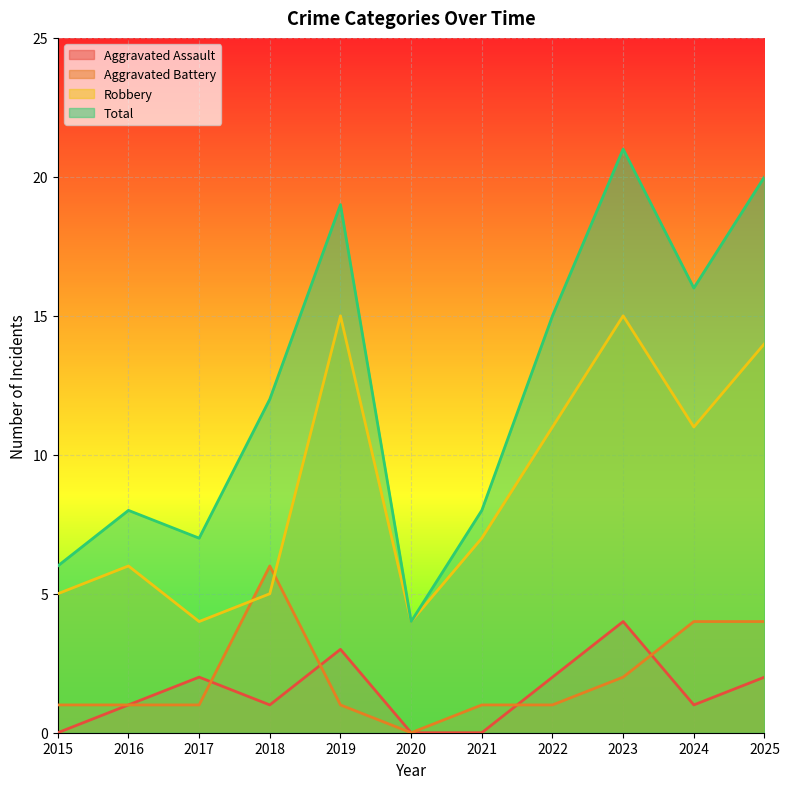

Reading left to right, list all the values displayed in this chart.

Aggravated Assault: 0	1	2	1	3	0	0	2	4	1	2
Aggravated Battery: 1	1	1	6	1	0	1	1	2	4	4
Robbery: 5	6	4	5	15	4	7	11	15	11	14
Total: 6	8	7	12	19	4	8	15	21	16	20